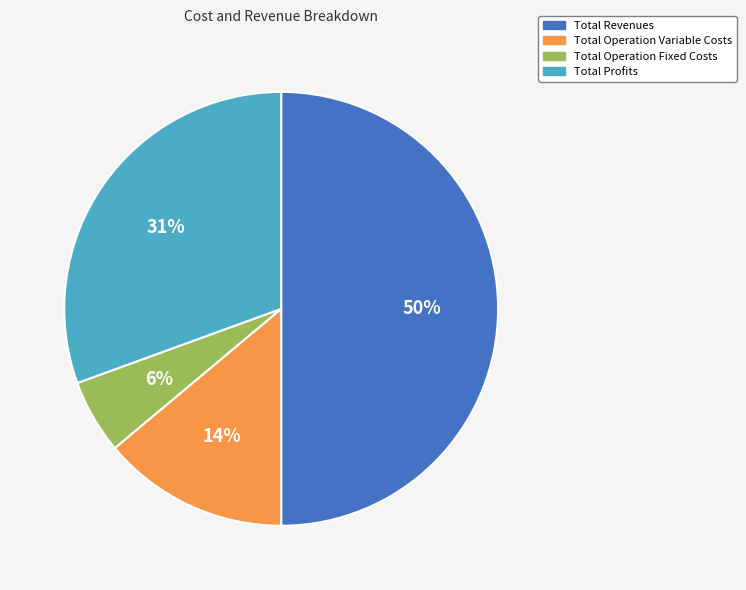

Does Total Profits represent more than half of the total?

No